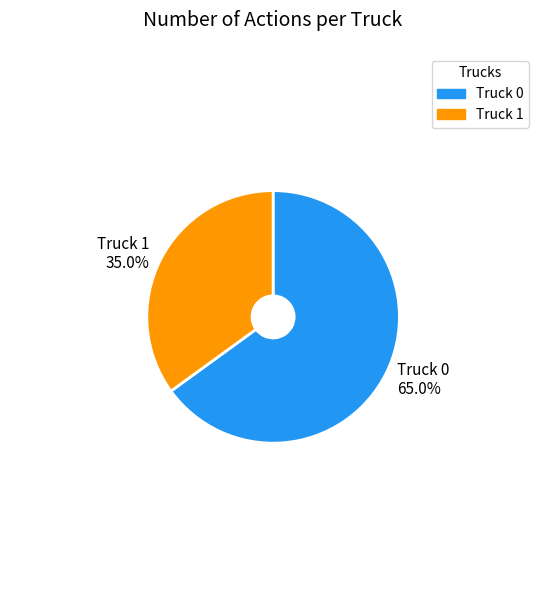

Does Truck 1 represent more than half of the total?

No